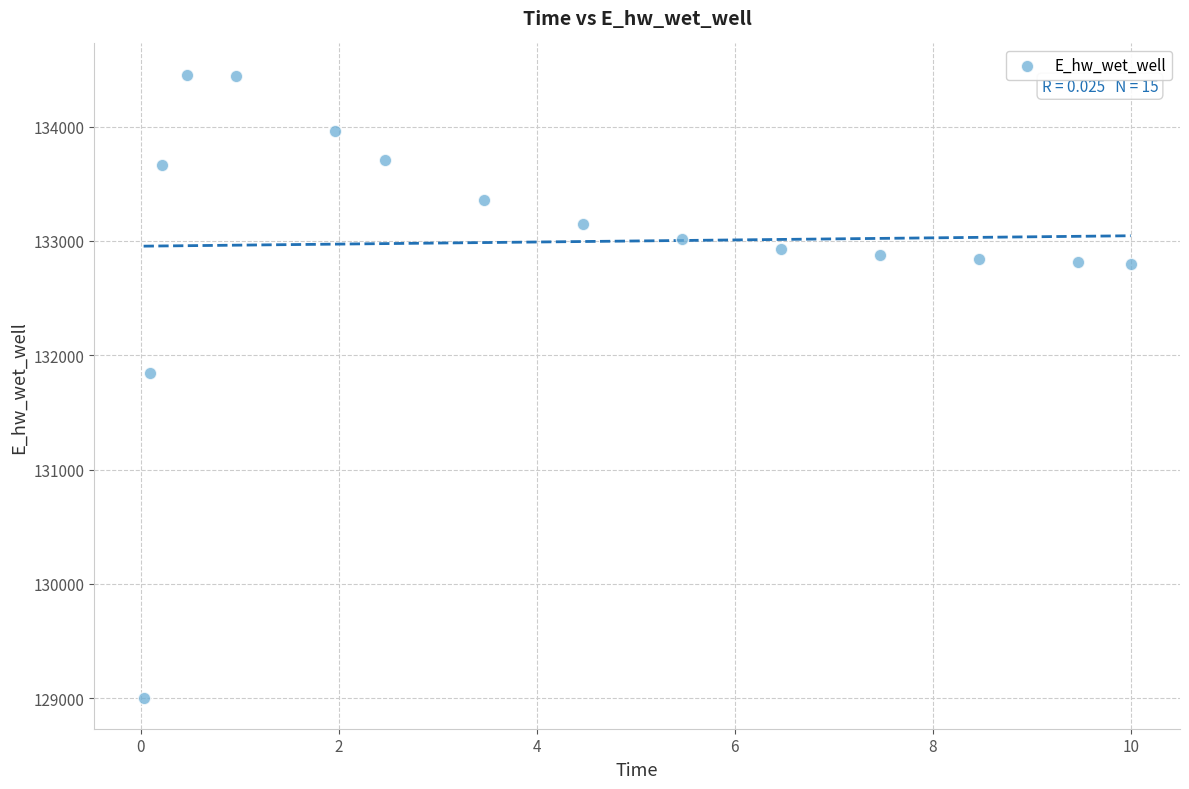

What is the range of X values (max minus min)?

10.0